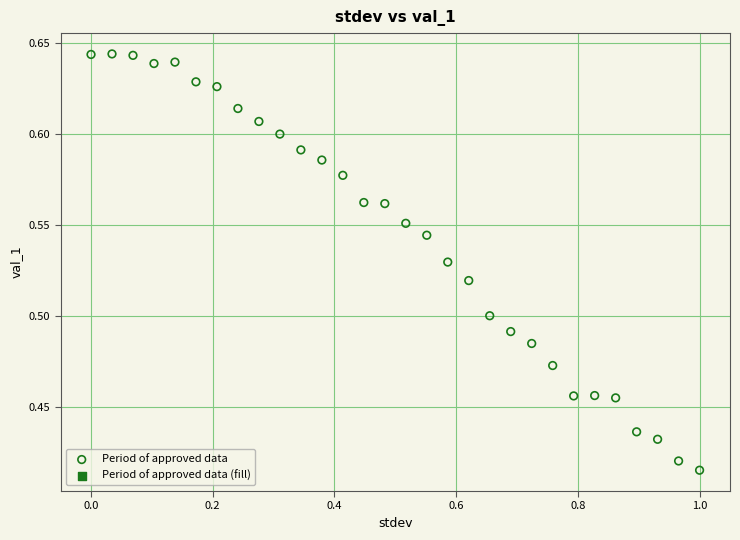

What is the range of X values (max minus min)?

1.0